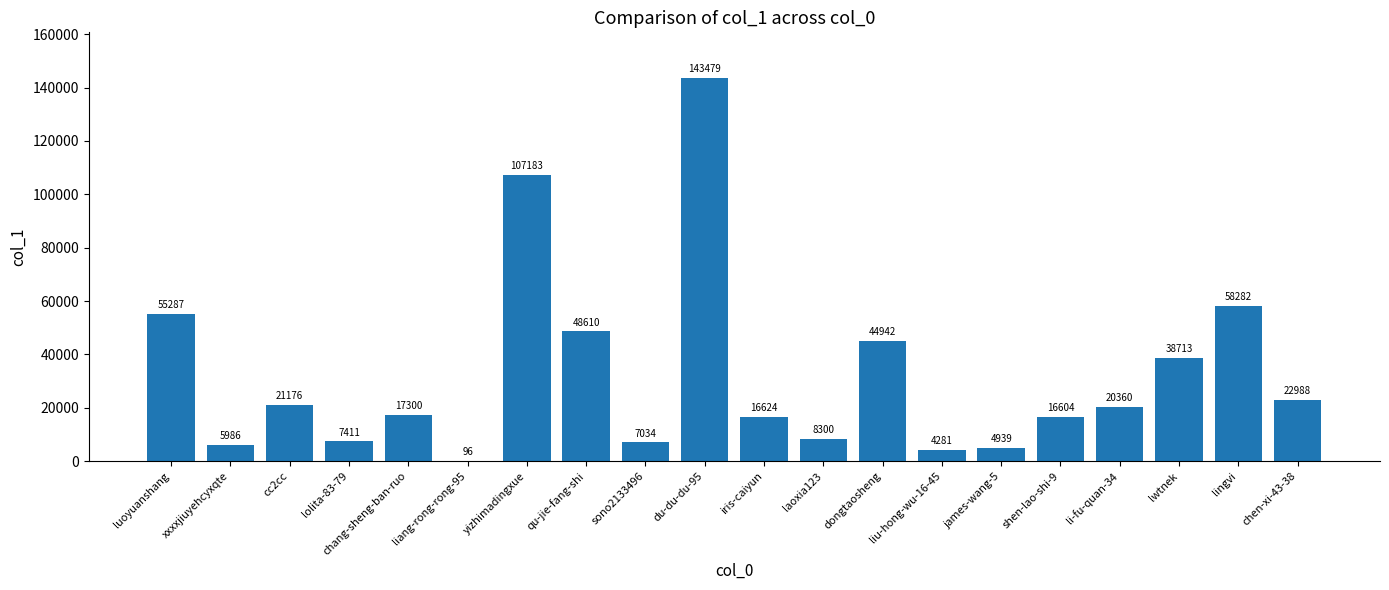

How many series are shown in this chart?

1